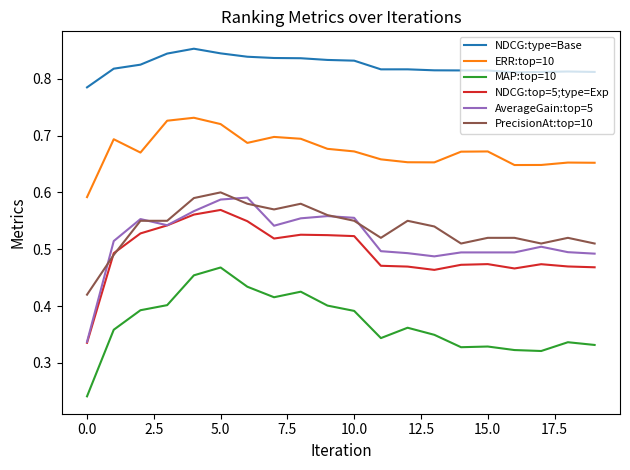

At how many categories does at least one series exceed 0?

20